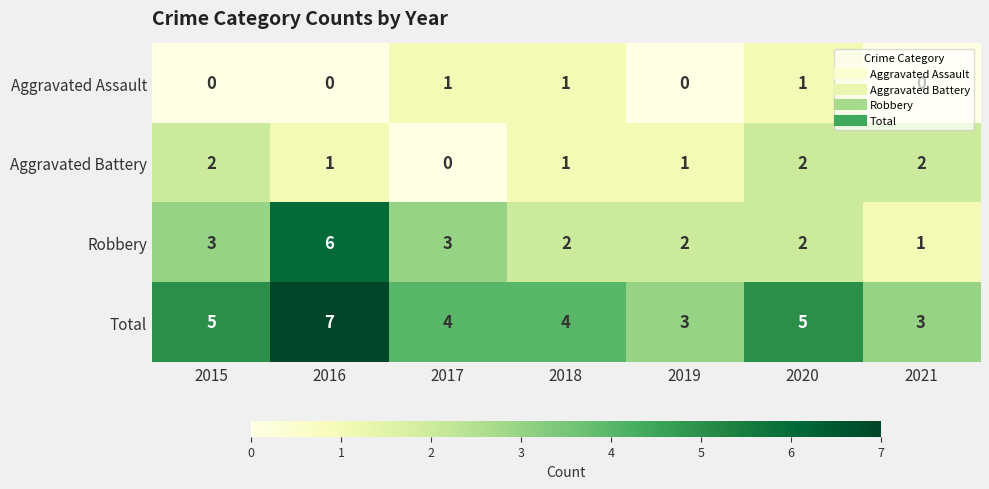

What is the approximate value of Robbery at 2016?

6